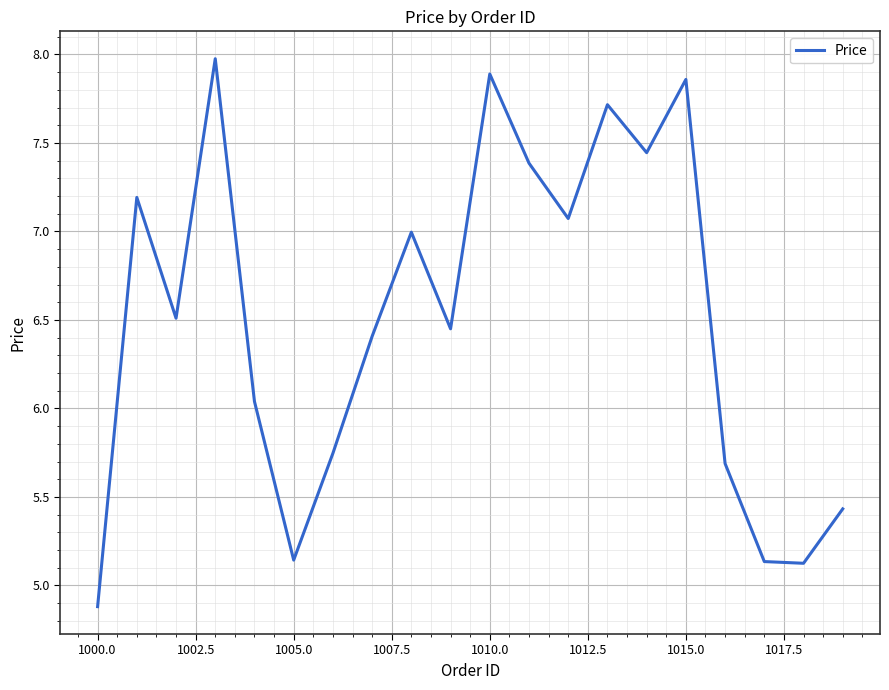

What is the smallest value displayed?

4.9